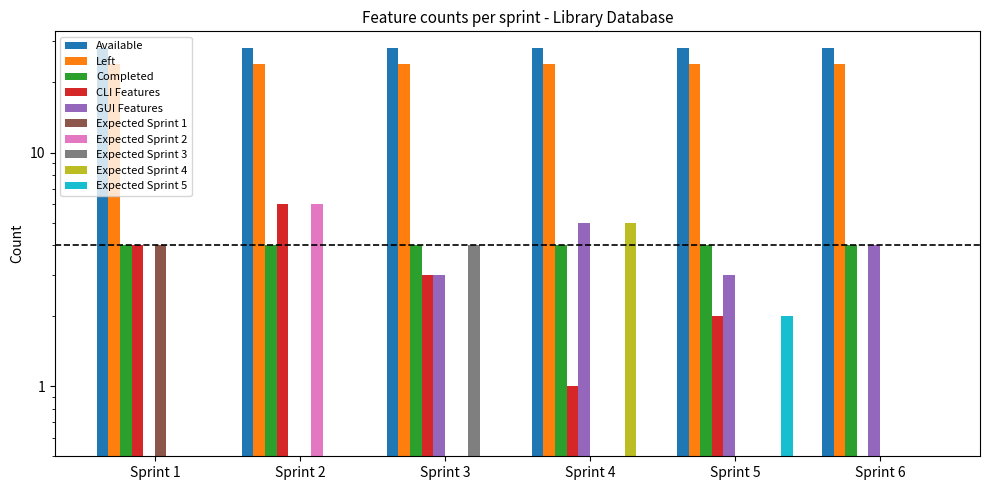

Which category has the lowest value across all series?

Sprint 2